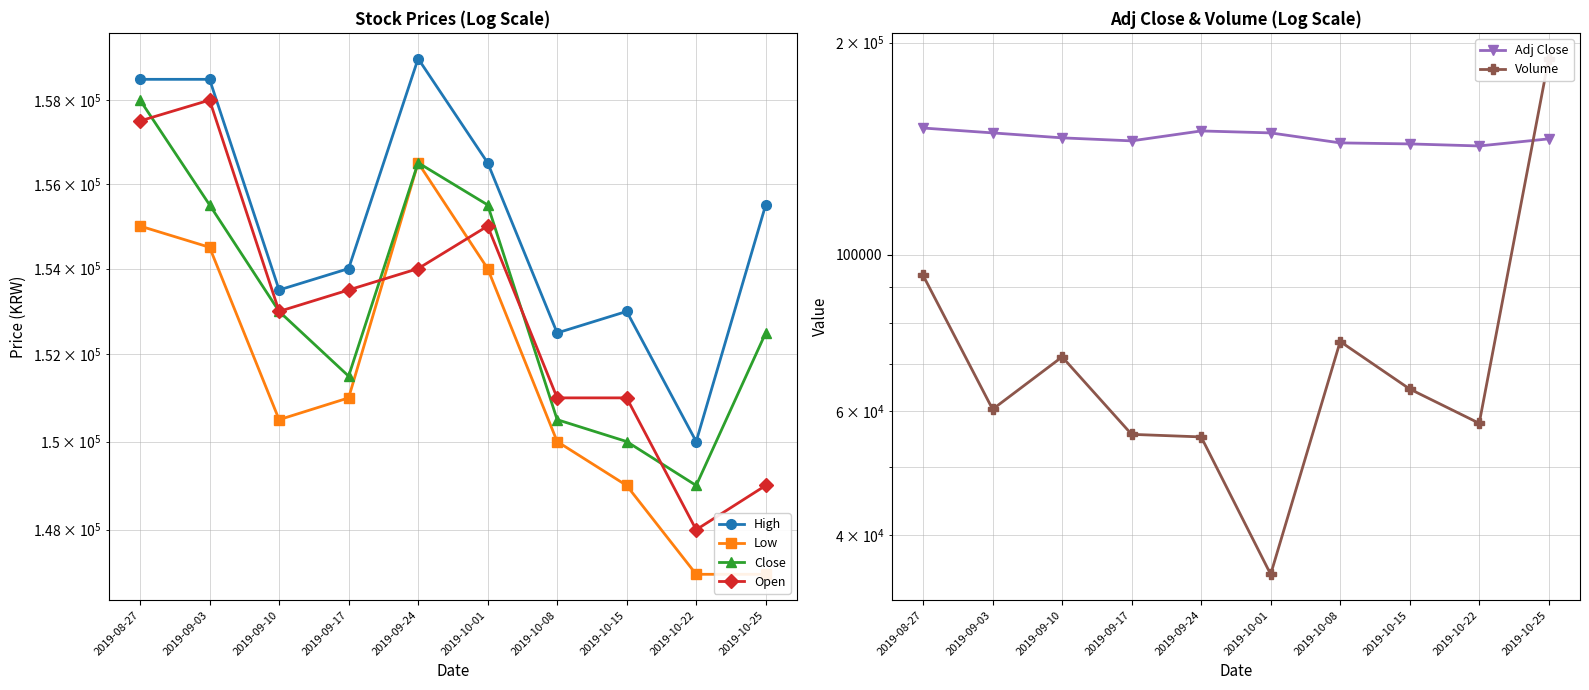

How many data points does each series have?

10